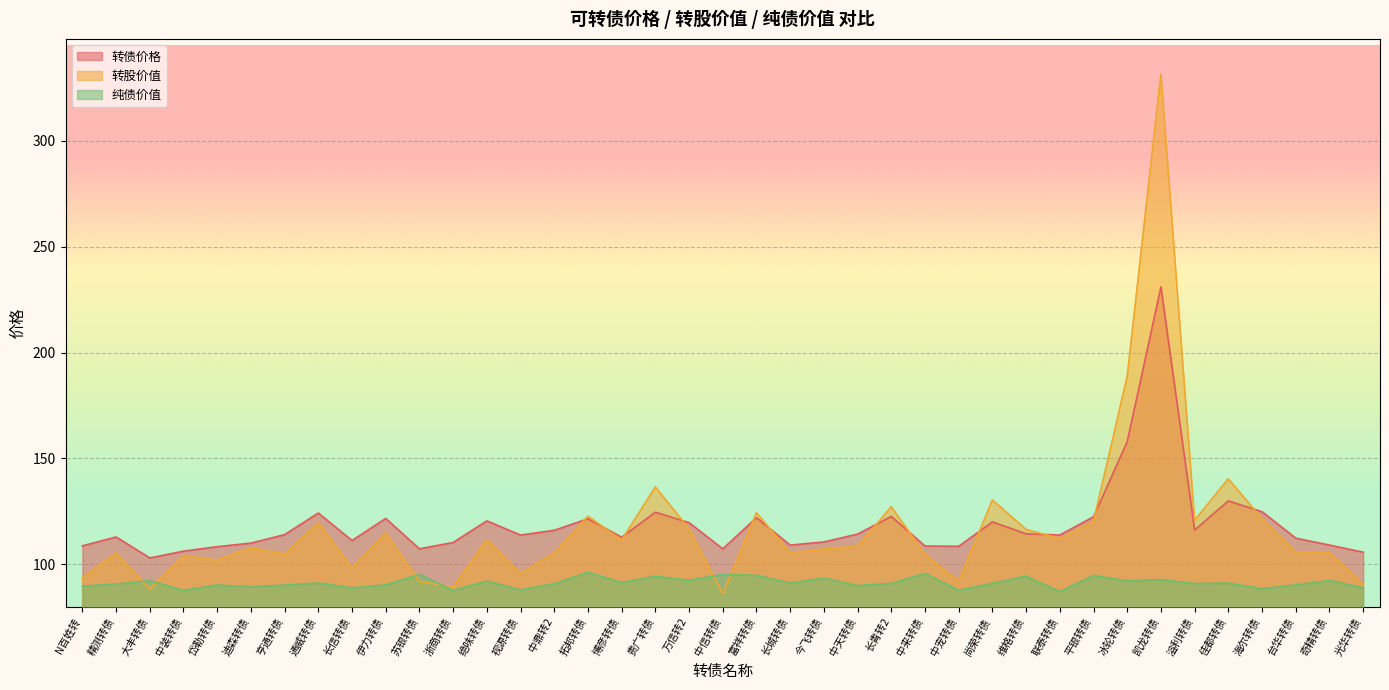

Between 长信转债 and 联泰转债, which series saw the biggest shift?

转股价值